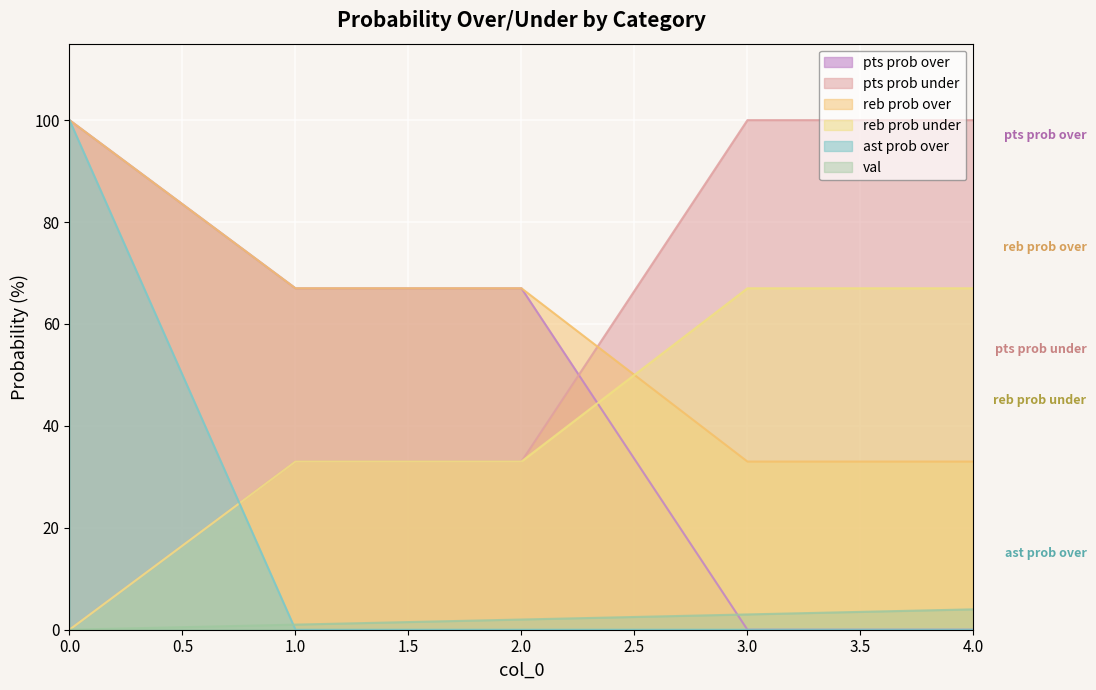

What are all the series names shown in the legend?

pts prob over, pts prob under, reb prob over, reb prob under, ast prob over, val